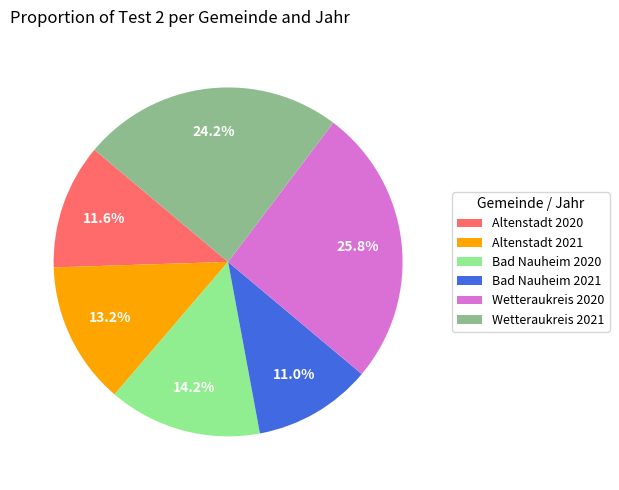

How many slices are in this pie chart?

6